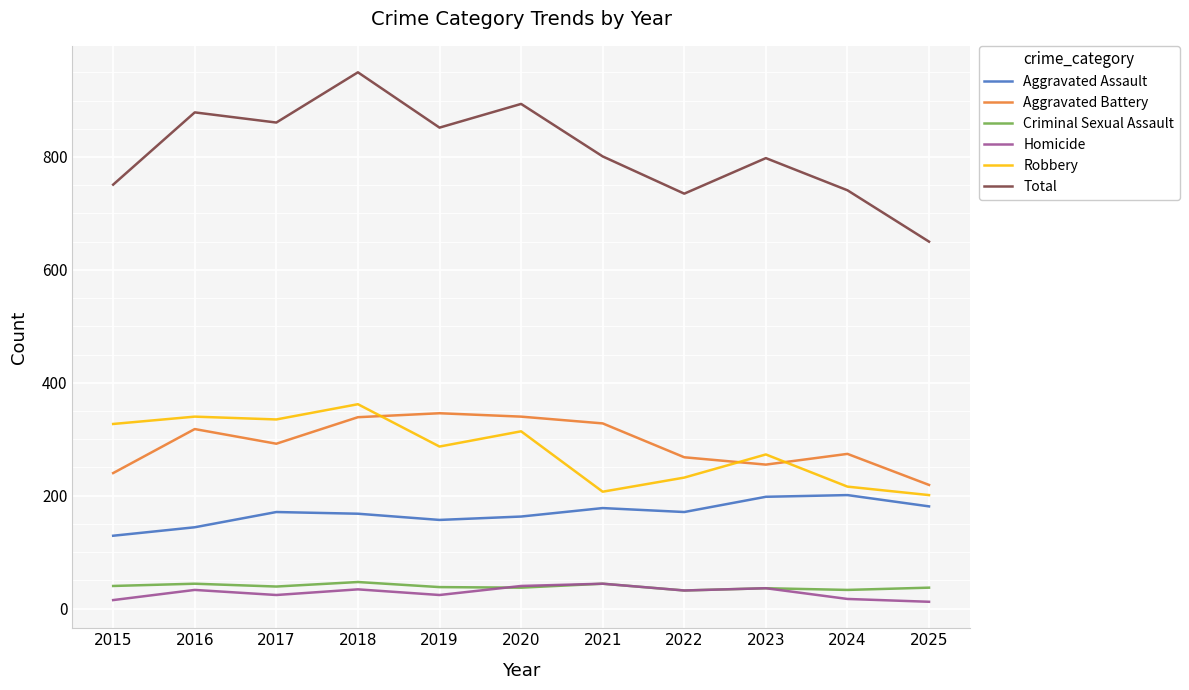

What are all the series names shown in the legend?

Aggravated Assault, Aggravated Battery, Criminal Sexual Assault, Homicide, Robbery, Total